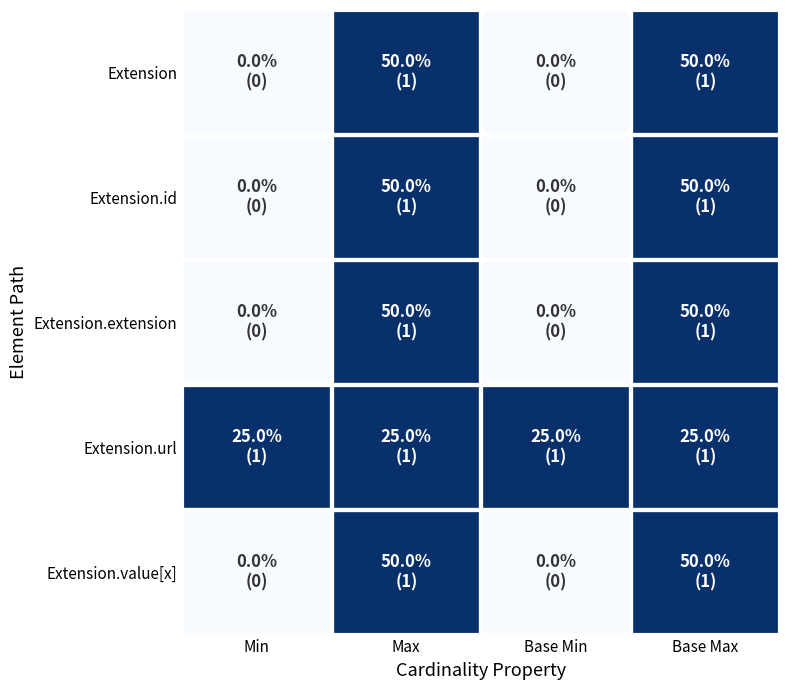

Which series has the largest total across all categories?

Extension.url